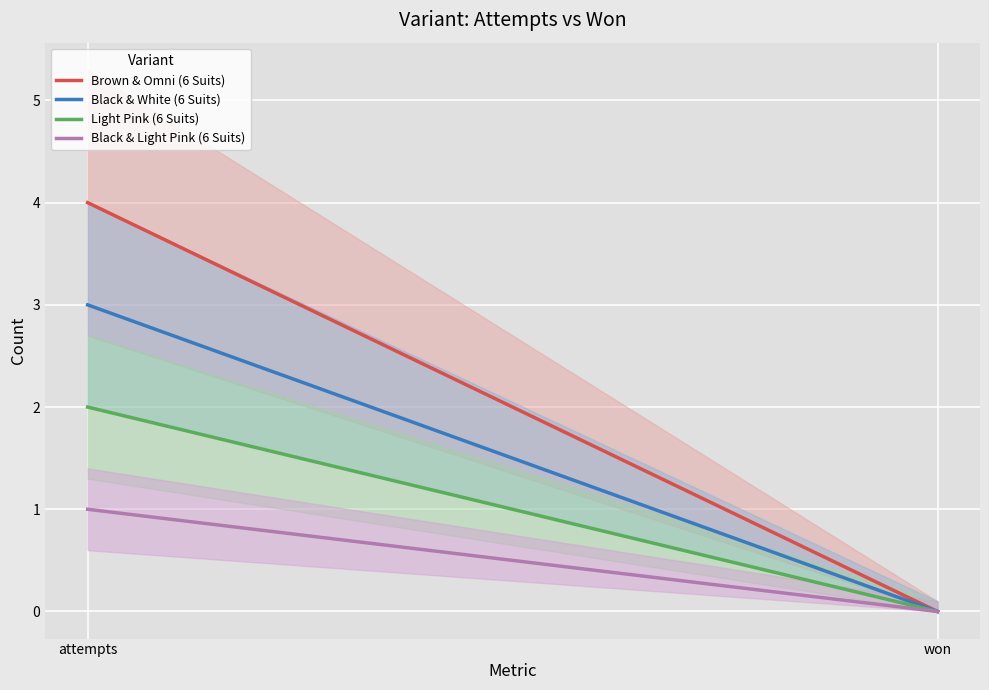

Reading left to right, transcribe all the data shown in this chart.

Brown & Omni (6 Suits): attempts=4	won=0
Black & White (6 Suits): attempts=3	won=0
Light Pink (6 Suits): attempts=2	won=0
Black & Light Pink (6 Suits): attempts=1	won=0